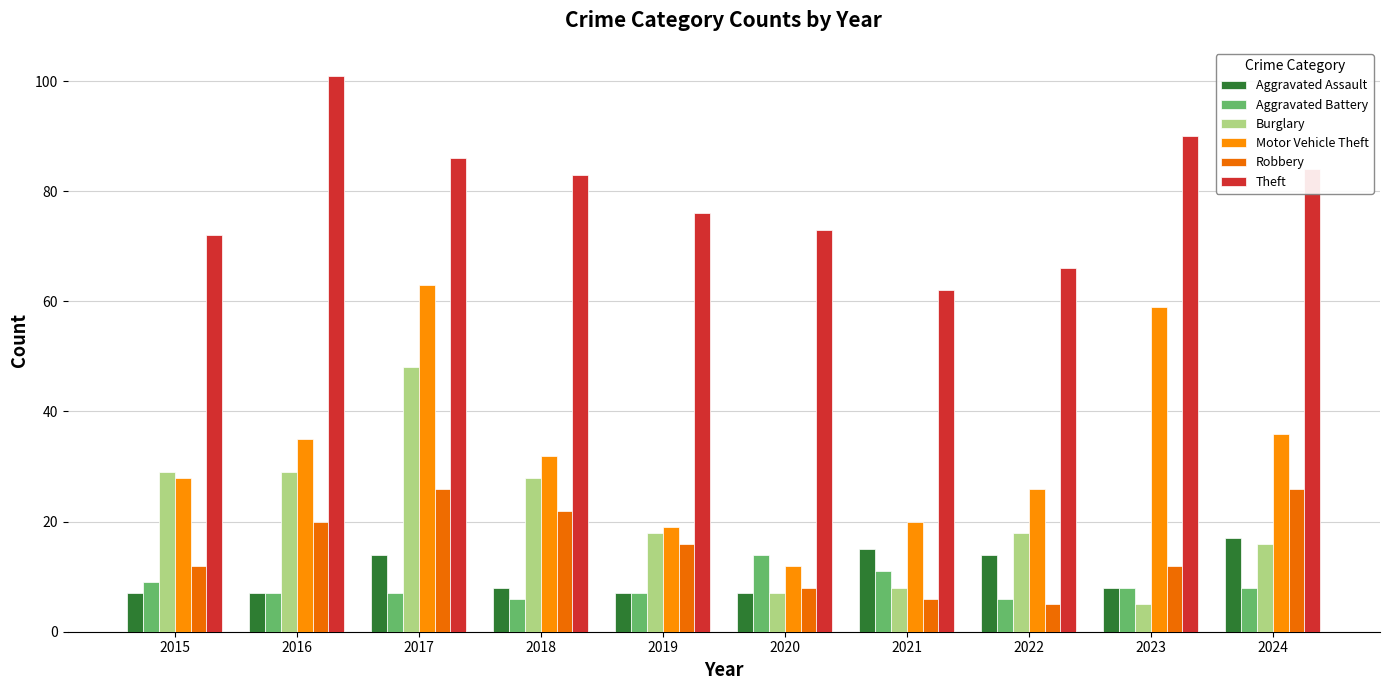

How many values in the Theft series are below 83?

5